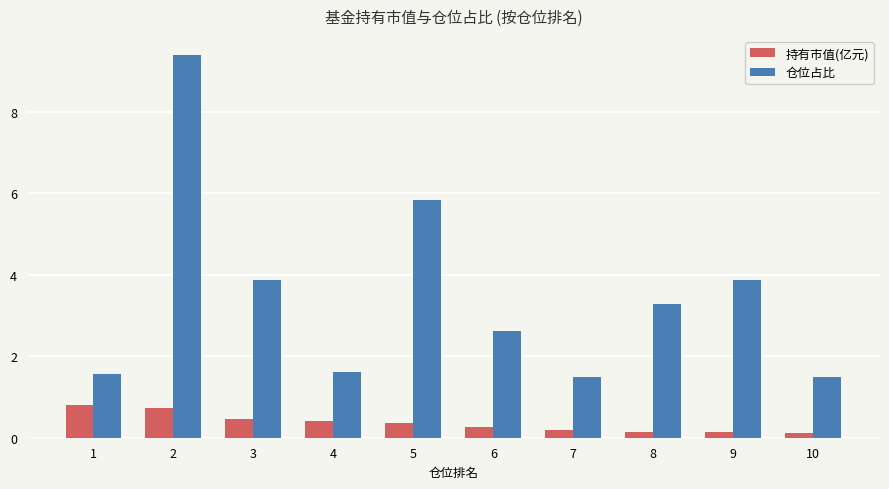

Is it true that 持有市值(亿元) equals 0.7 at 2?

True